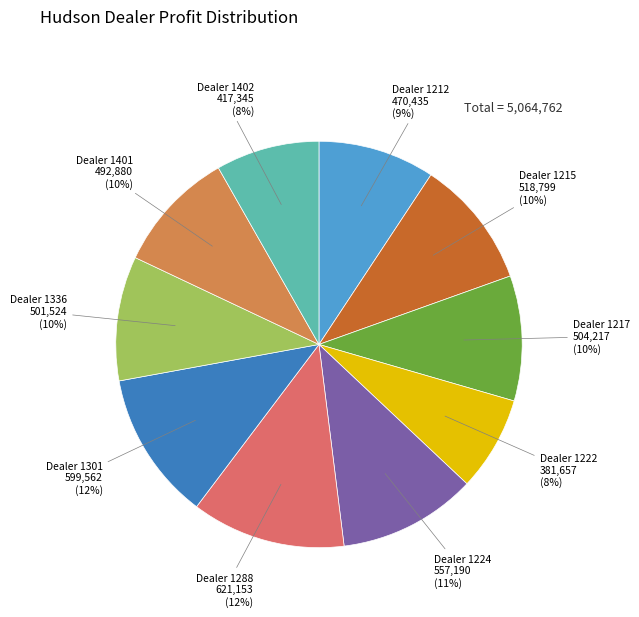

To the nearest percent, what is the average slice percentage?

10%